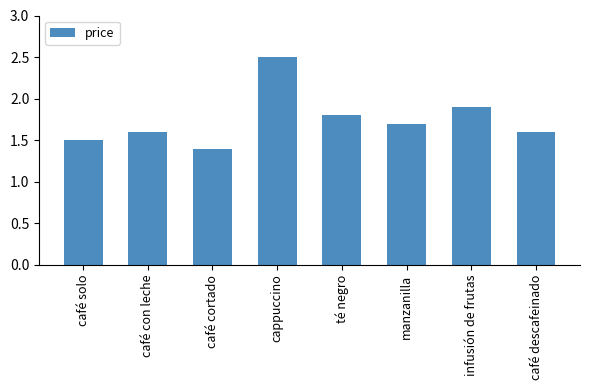

How many distinct data groups are displayed?

1